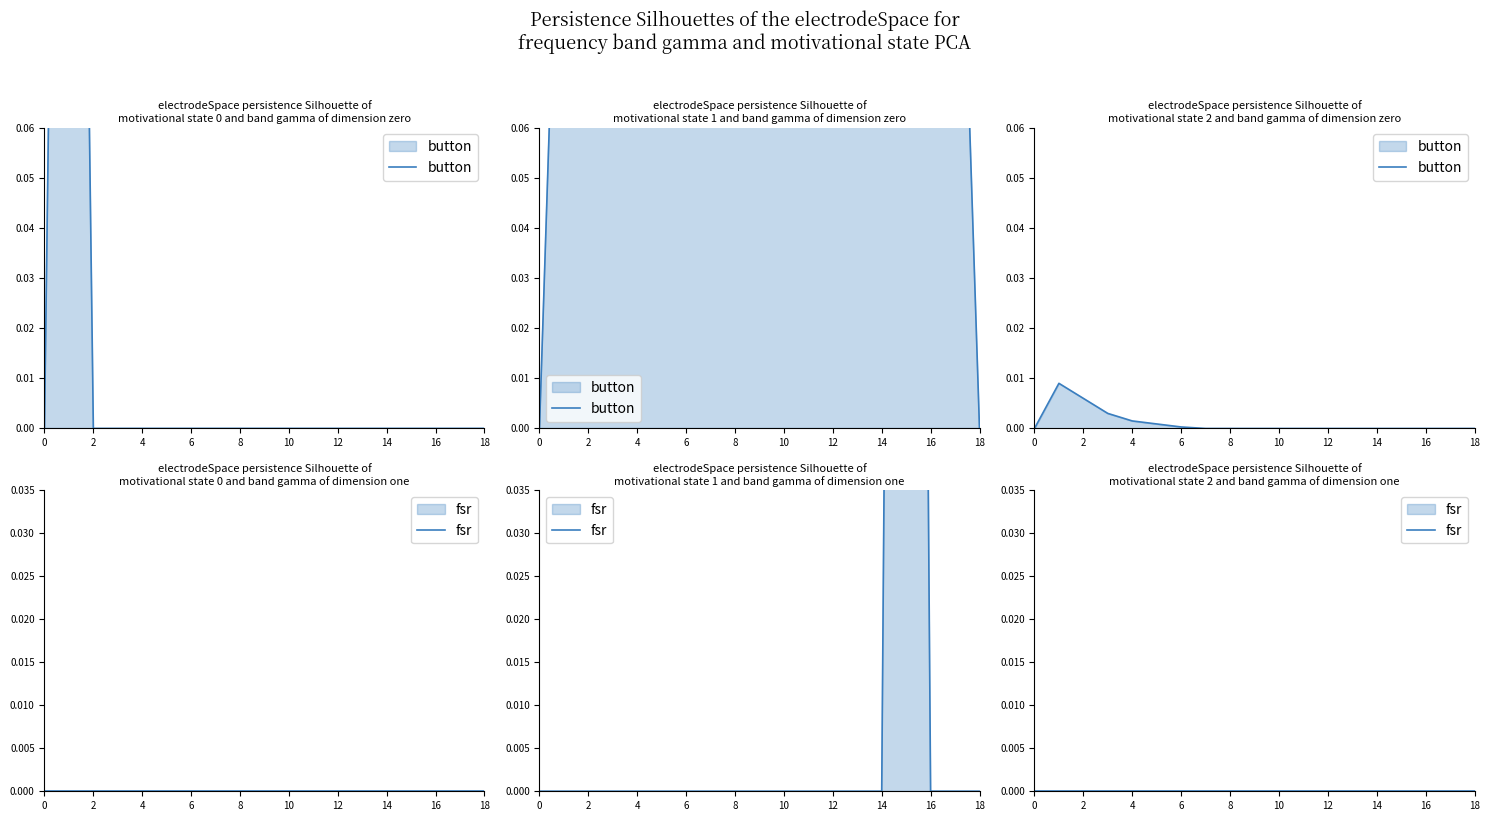

Rank the series by their maximum value, from lowest to highest.

fsr, button